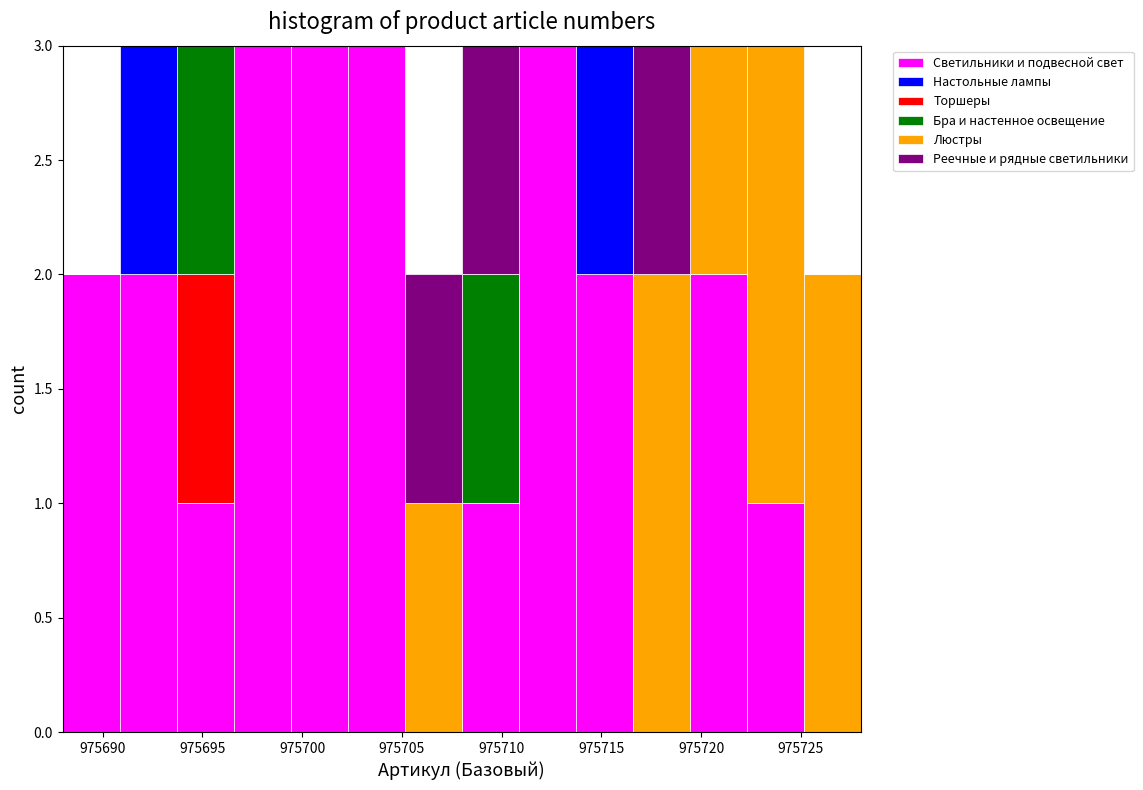

Reading left to right, transcribe this chart: for each stacked bar, give the range it covers on the x-axis and its total height. Neither the bar edges nor the heights are printed on the chart, so give them approximately, as read against the axes.

975688.0 to 975691.0: 2
975691.0 to 975693.5: 3
975693.5 to 975696.5: 3
975696.5 to 975699.5: 3
975699.5 to 975702.5: 3
975702.5 to 975705.0: 3
975705.0 to 975708.0: 2
975708.0 to 975711.0: 3
975711.0 to 975713.5: 3
975713.5 to 975716.5: 3
975716.5 to 975719.5: 3
975719.5 to 975722.5: 3
975722.5 to 975725.0: 3
975725.0 to 975728.0: 2